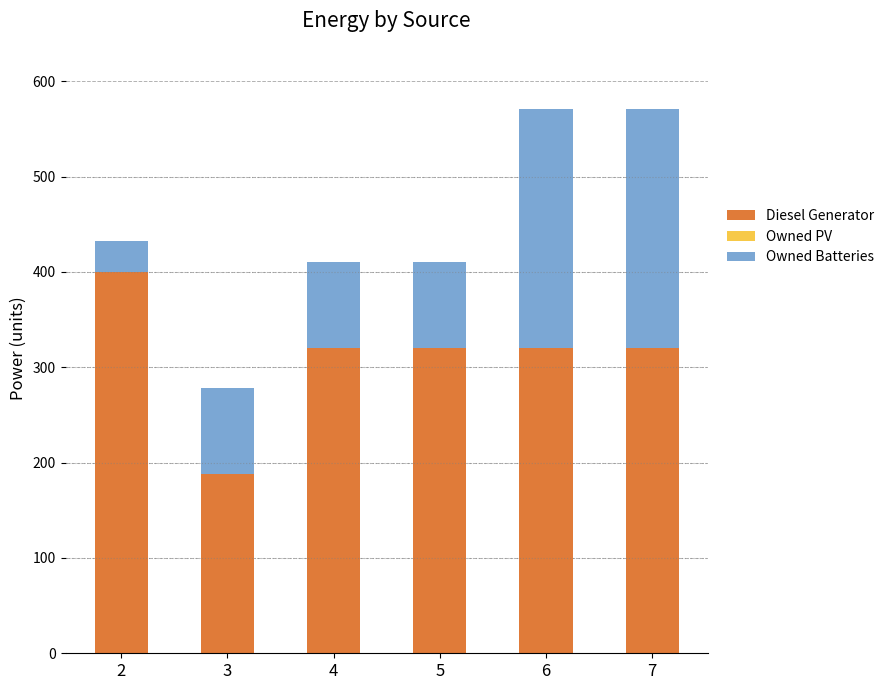

What is the total value across all series at 2?

433